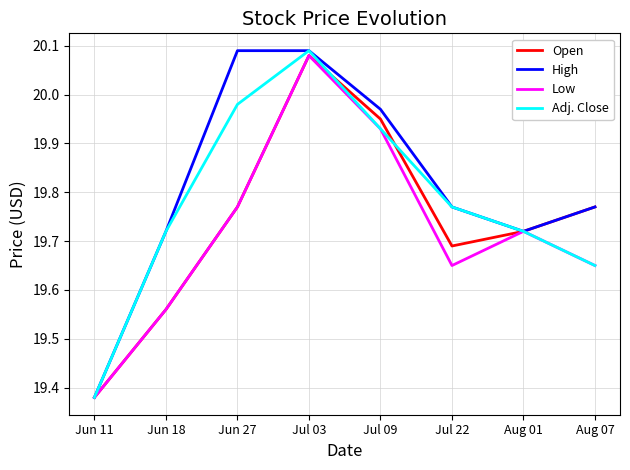

What position from the right is Jun 18?

7